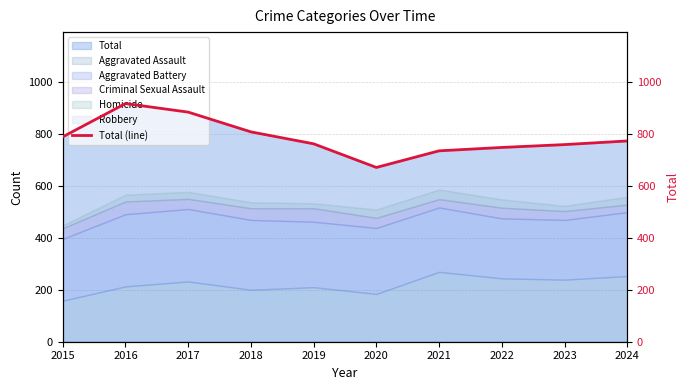

Reading left to right, extract all data points from this chart.

2015=789	2016=917	2017=884	2018=808	2019=762	2020=671	2021=735	2022=748	2023=759	2024=773